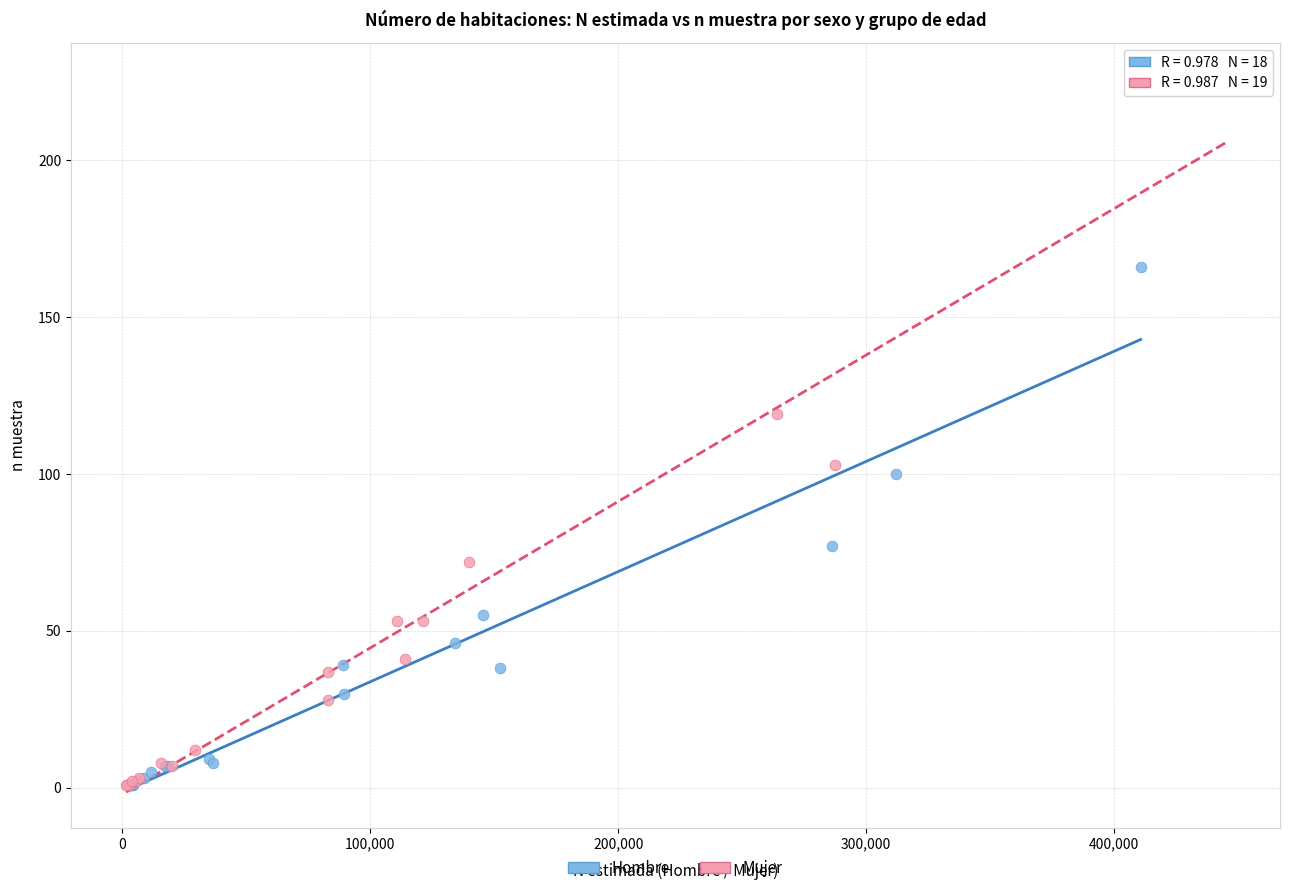

Which series has the largest Y range (max minus min)?

Mujer